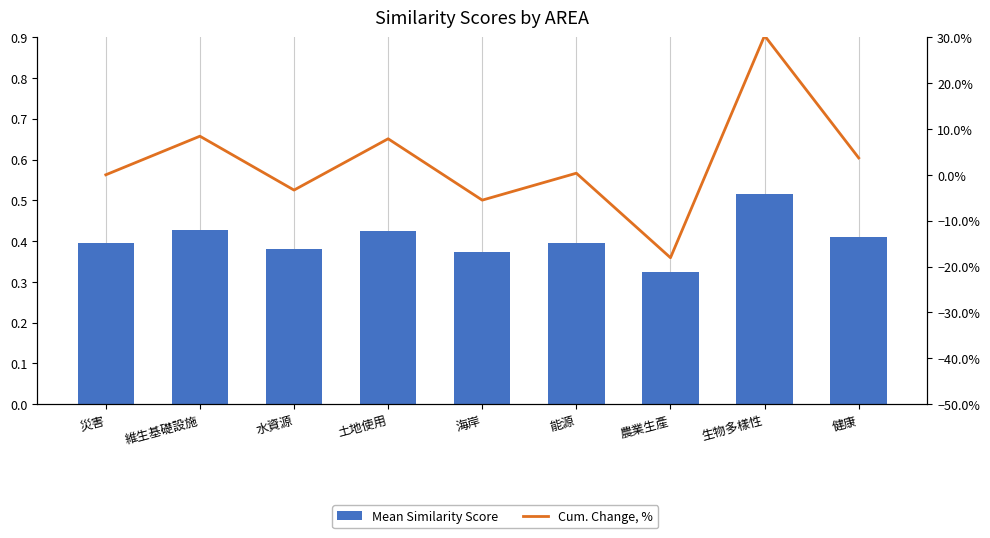

How many groups of bars are there?

9